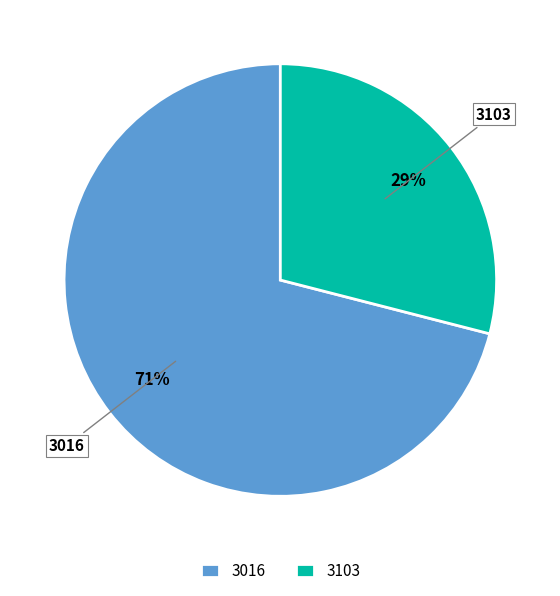

Count the number of slices in the pie.

2